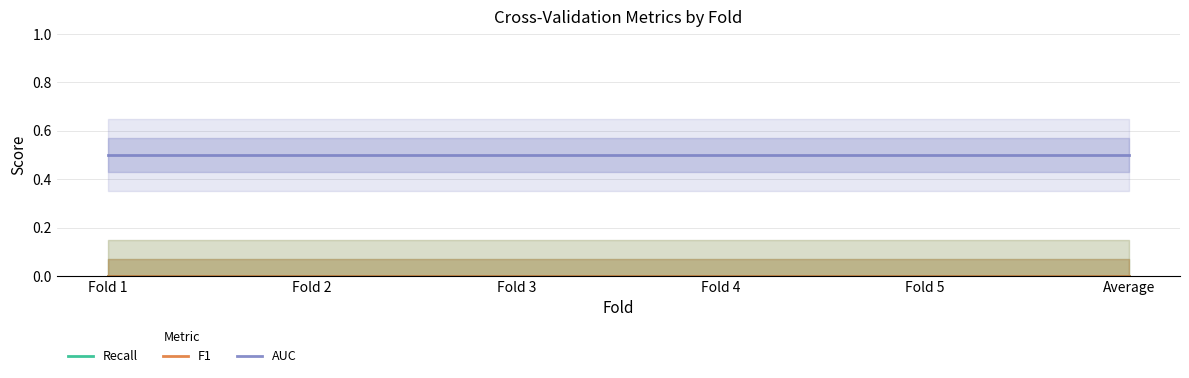

How many lines are shown in the chart?

3